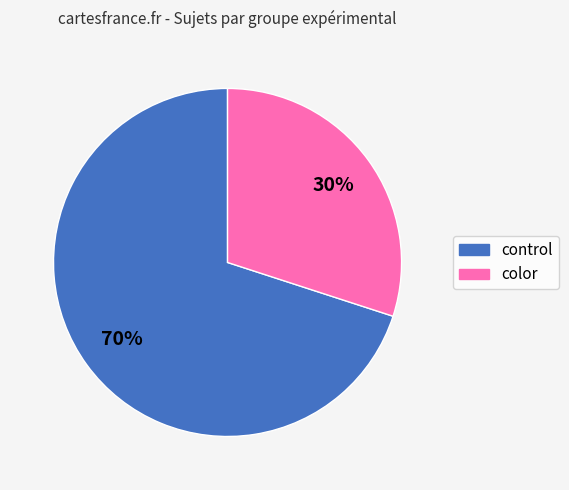

How many slices are in this pie chart?

2